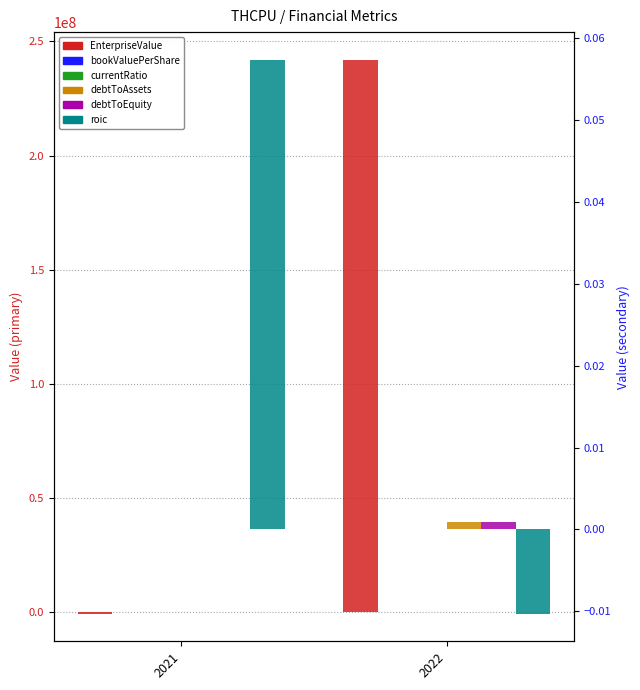

What are all the series names shown in the legend?

EnterpriseValue, bookValuePerShare, currentRatio, debtToAssets, debtToEquity, roic